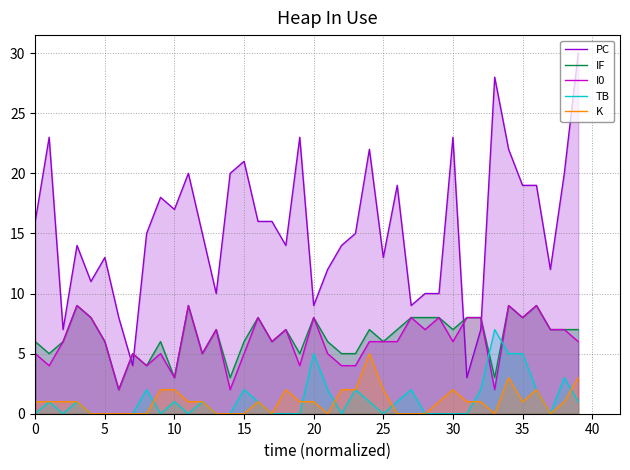

Which series changed the most between 5 and 30?

PC